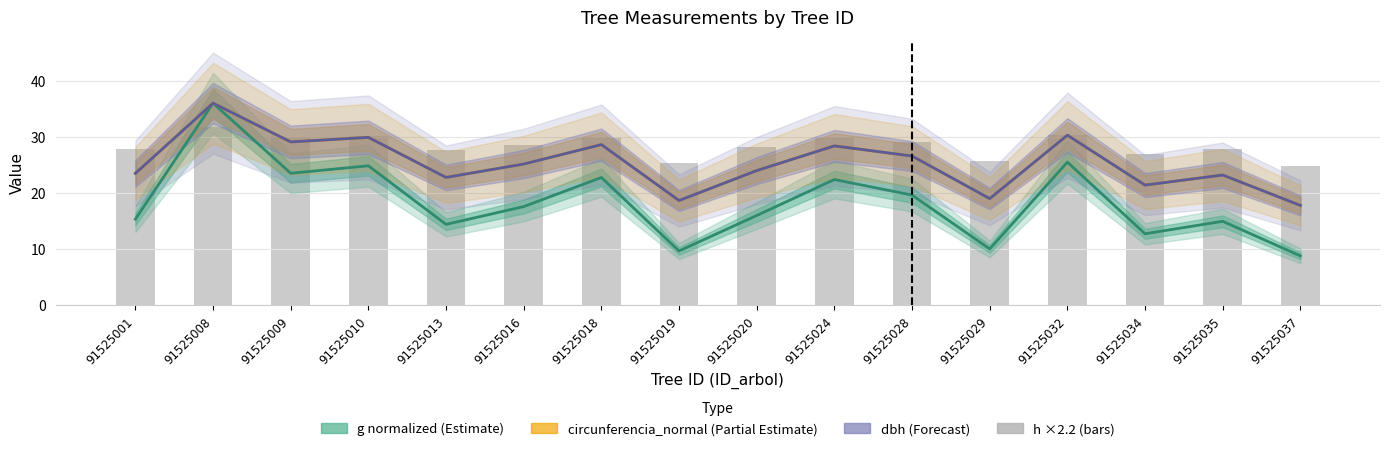

What is the value of the 7th bar from the left?

29.8